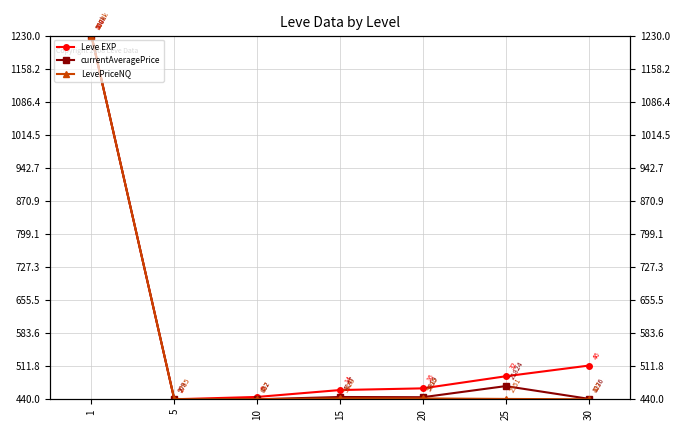

Is it true that currentAveragePrice equals 279.2 at 25?

False